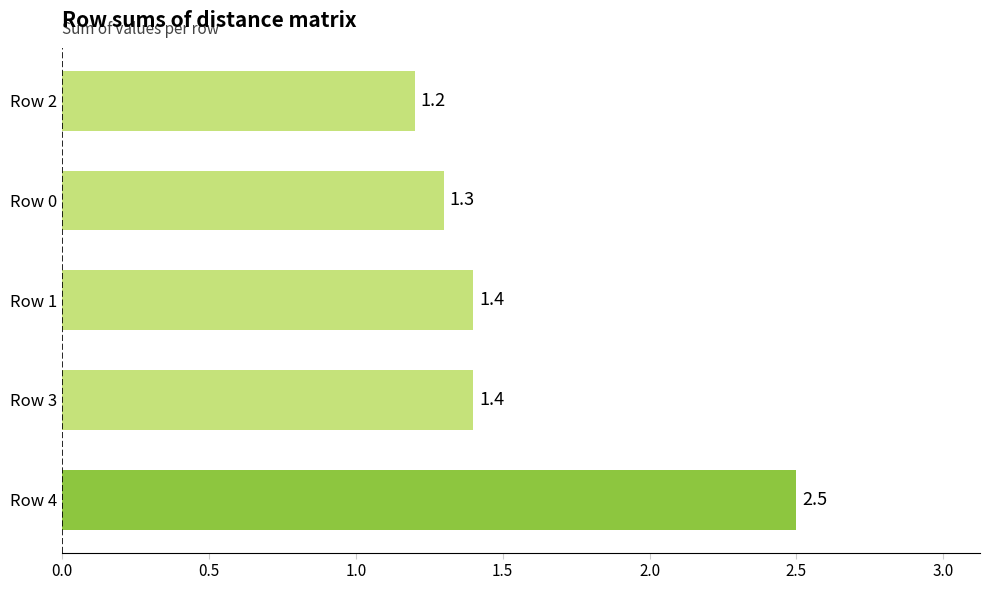

Reading bottom to top, extract all data points from this chart.

2.5	1.4	1.4	1.3	1.2